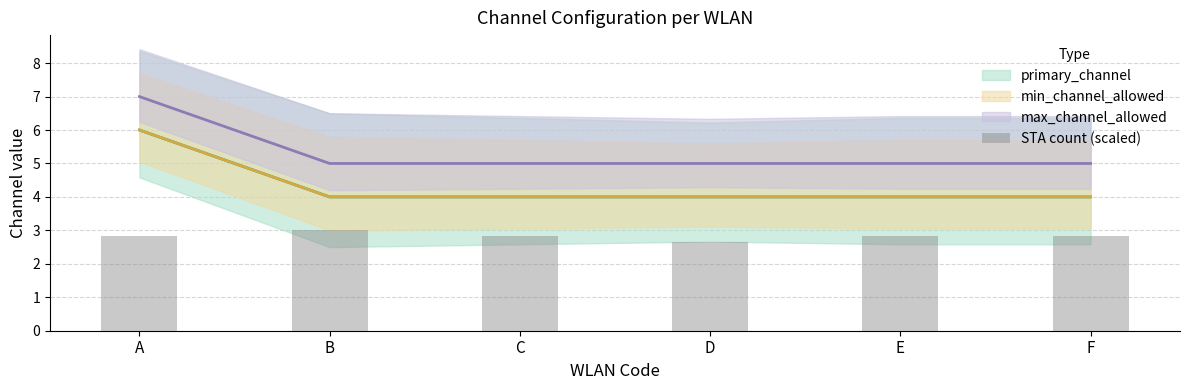

The value at C is 4.0. True or false?

False